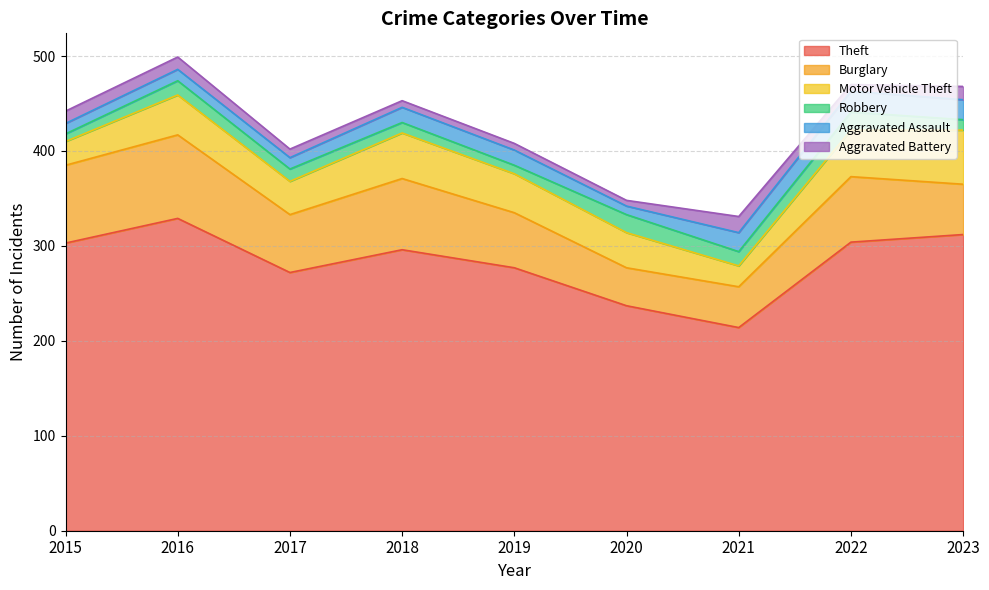

Reading left to right, extract all data points from this chart.

Theft: 2015=303	2016=329	2017=272	2018=296	2019=277	2020=237	2021=214	2022=304	2023=312
Burglary: 2015=82	2016=88	2017=61	2018=75	2019=58	2020=40	2021=43	2022=69	2023=53
Motor Vehicle Theft: 2015=25	2016=42	2017=35	2018=48	2019=41	2020=37	2021=22	2022=49	2023=57
Robbery: 2015=8	2016=15	2017=13	2018=11	2019=9	2020=19	2021=15	2022=19	2023=11
Aggravated Assault: 2015=11	2016=12	2017=12	2018=16	2019=16	2020=9	2021=20	2022=22	2023=21
Aggravated Battery: 2015=13	2016=13	2017=9	2018=7	2019=7	2020=6	2021=17	2022=7	2023=14